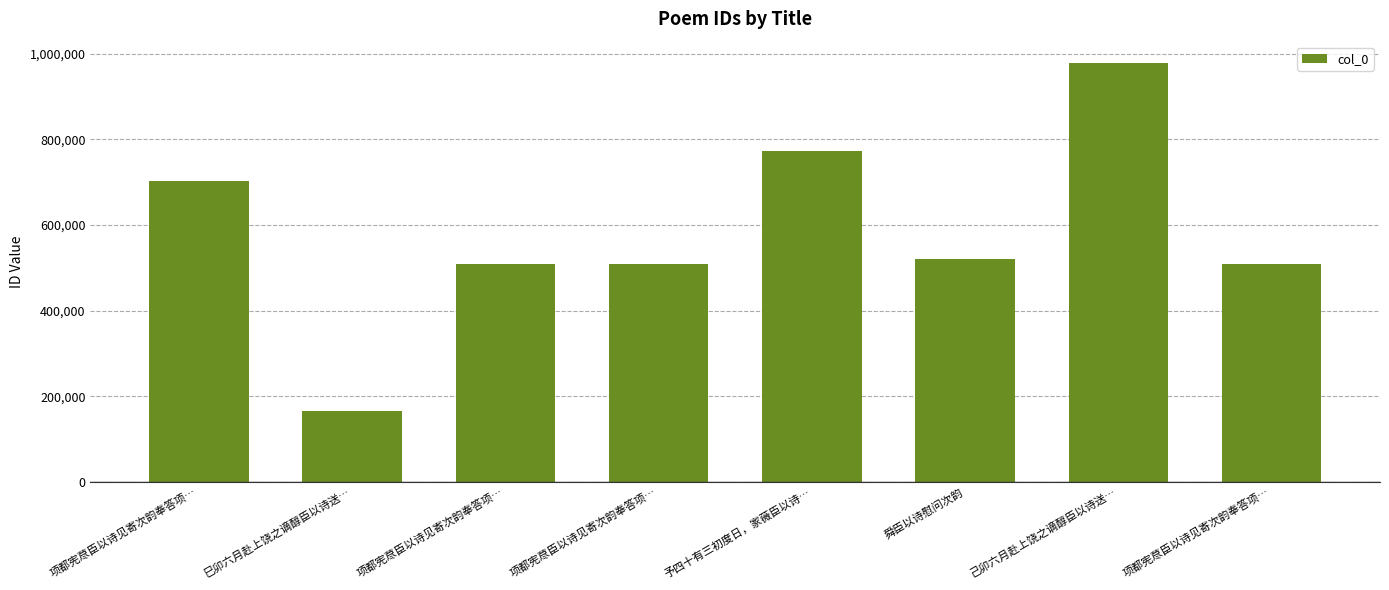

What is the label of the 4th bar from the right?

予四十有三初度日，家薇臣以诗…